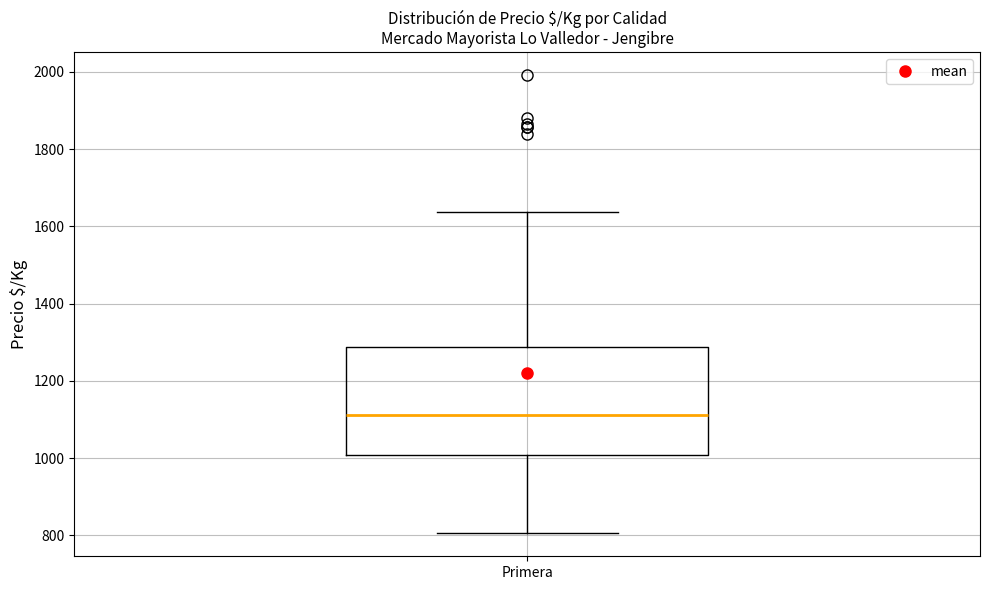

Read this box plot against the y-axis: the position of the median line, the range covered by the box, and the ends of both whiskers. The values are not printed on the chart, so give them approximately, as read against the axis.

median 1120, box 1000 to 1280, whiskers 800 to 1640